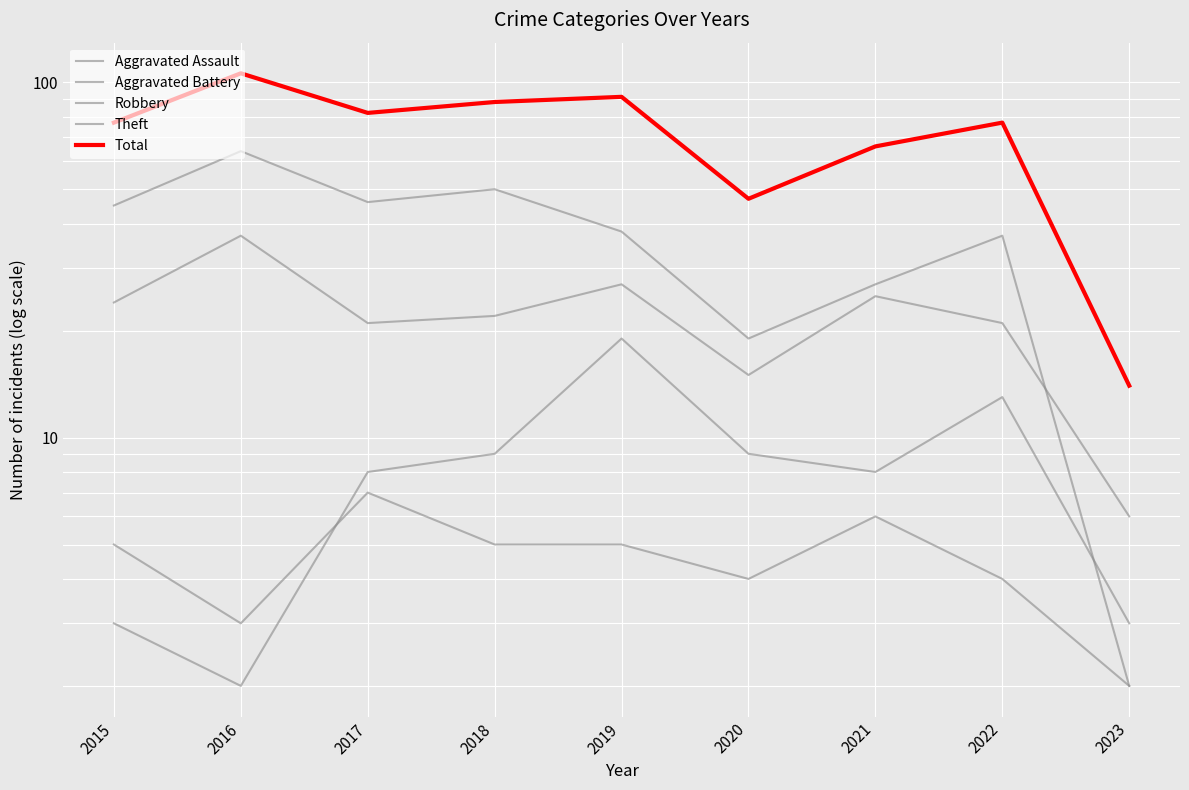

How many lines are shown in the chart?

5